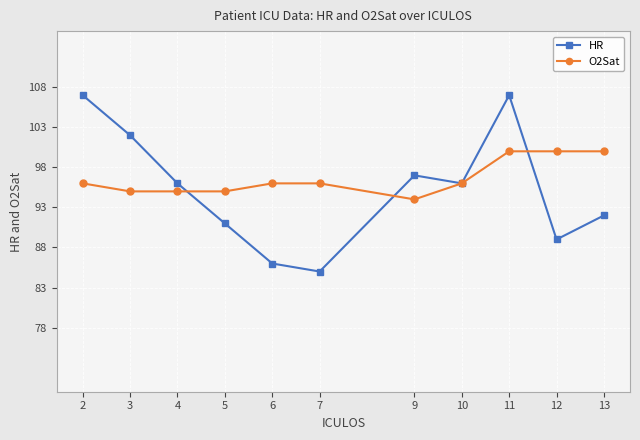

What are all the series names shown in the legend?

HR, O2Sat